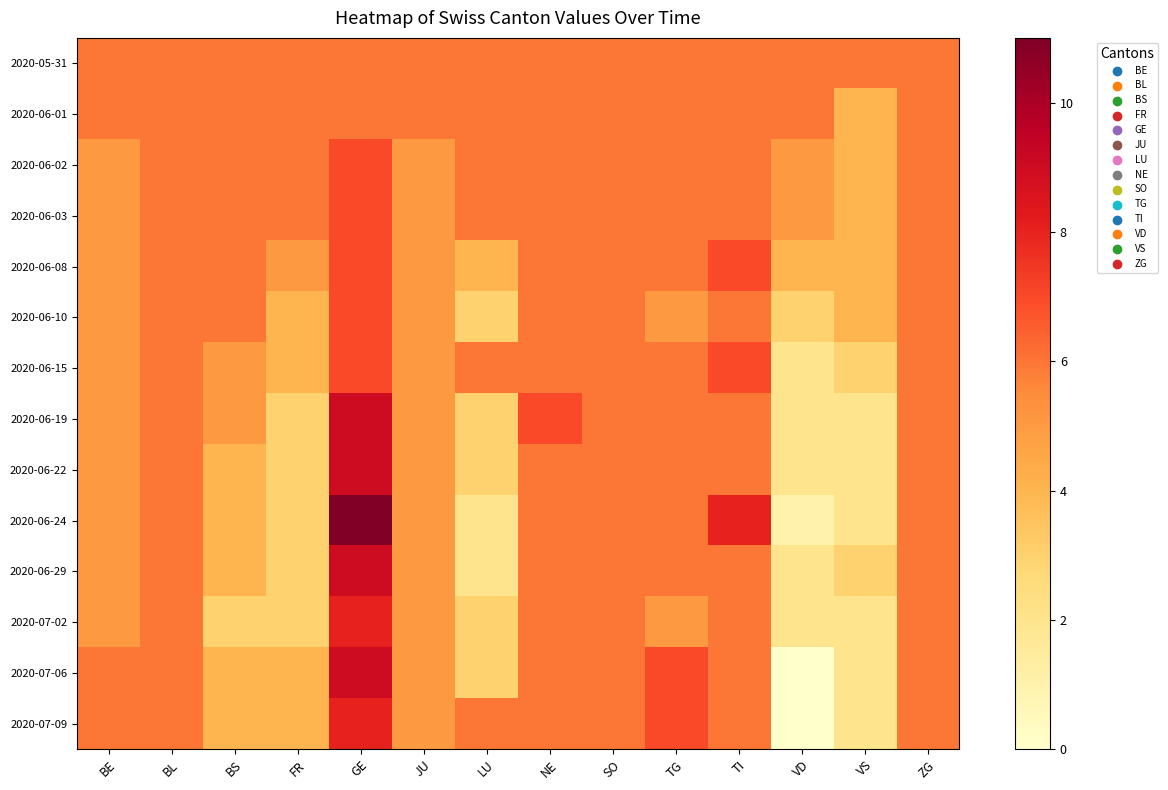

At how many categories does at least one series exceed 1?

14